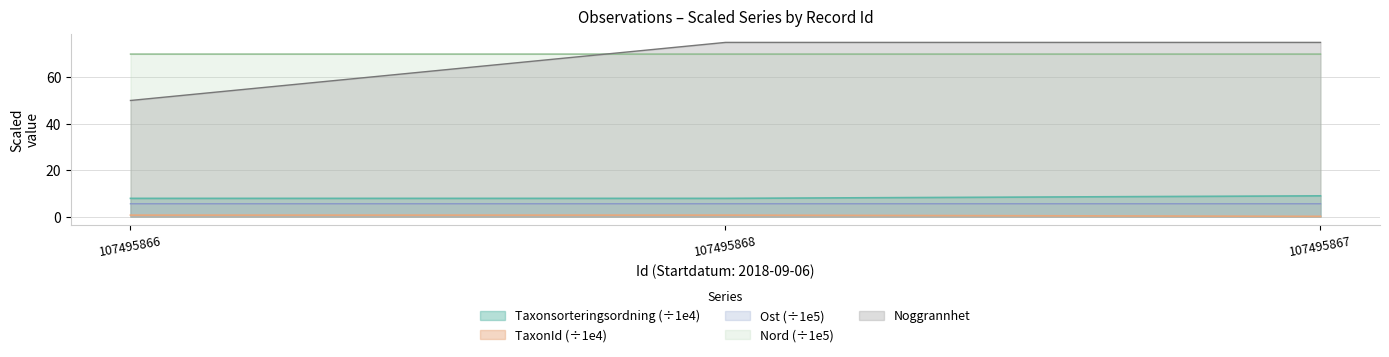

Between 107495867 and 107495866, which is larger?

107495867